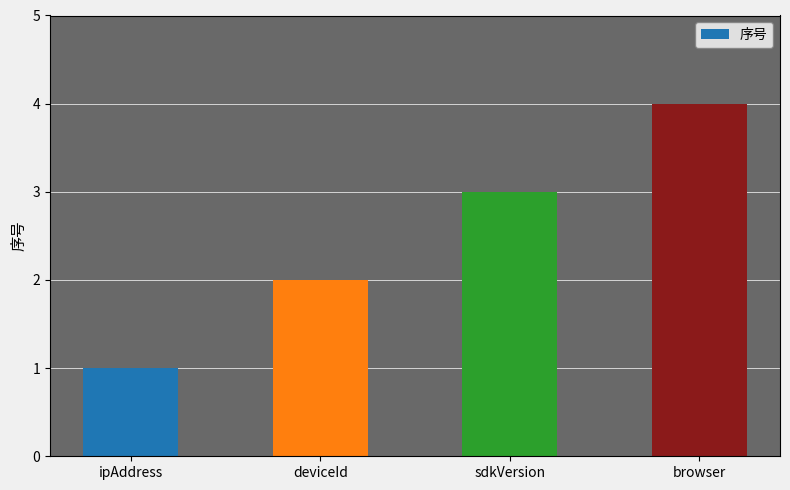

Which label corresponds to the smallest value in the chart?

ipAddress